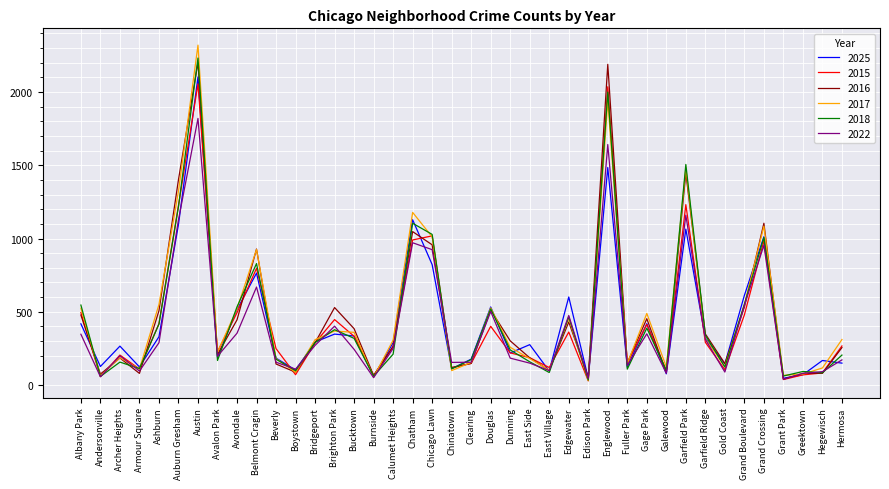

Does the chart have visible grid lines?

Yes